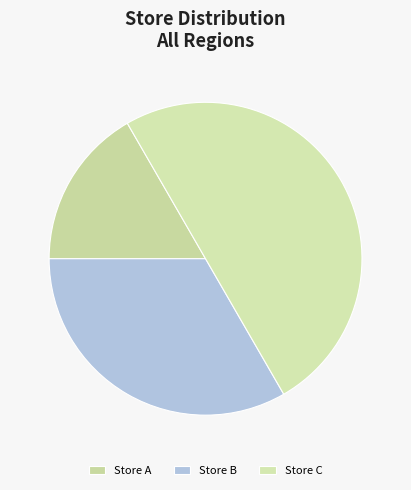

What is the smallest slice in the pie chart?

Store A